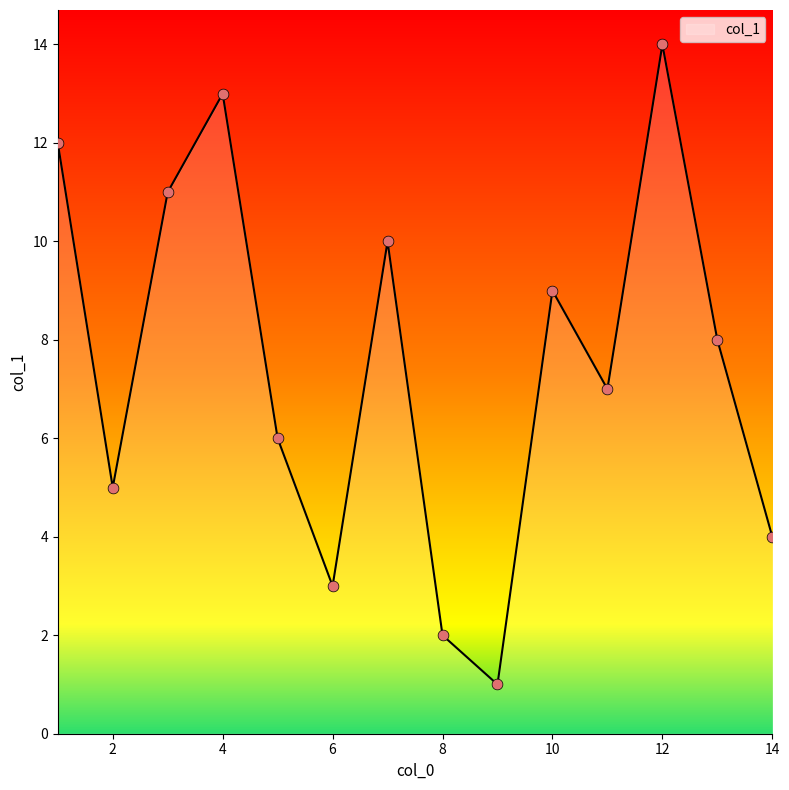

What is the greatest value displayed?

14.0